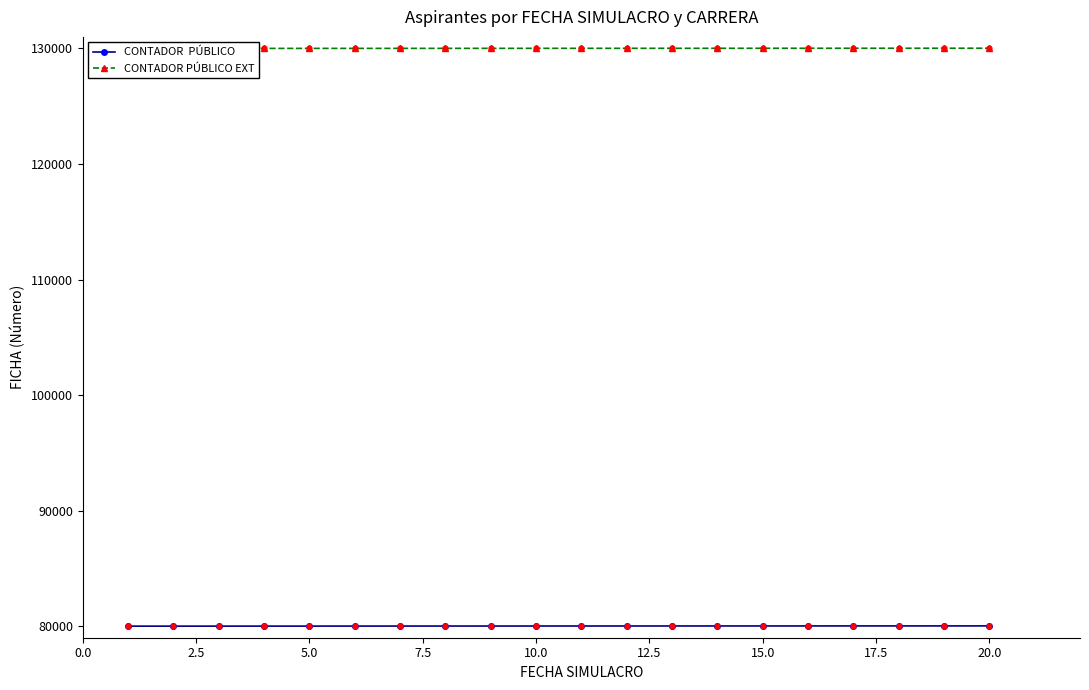

At which category is the sum across all series the highest?

20.0